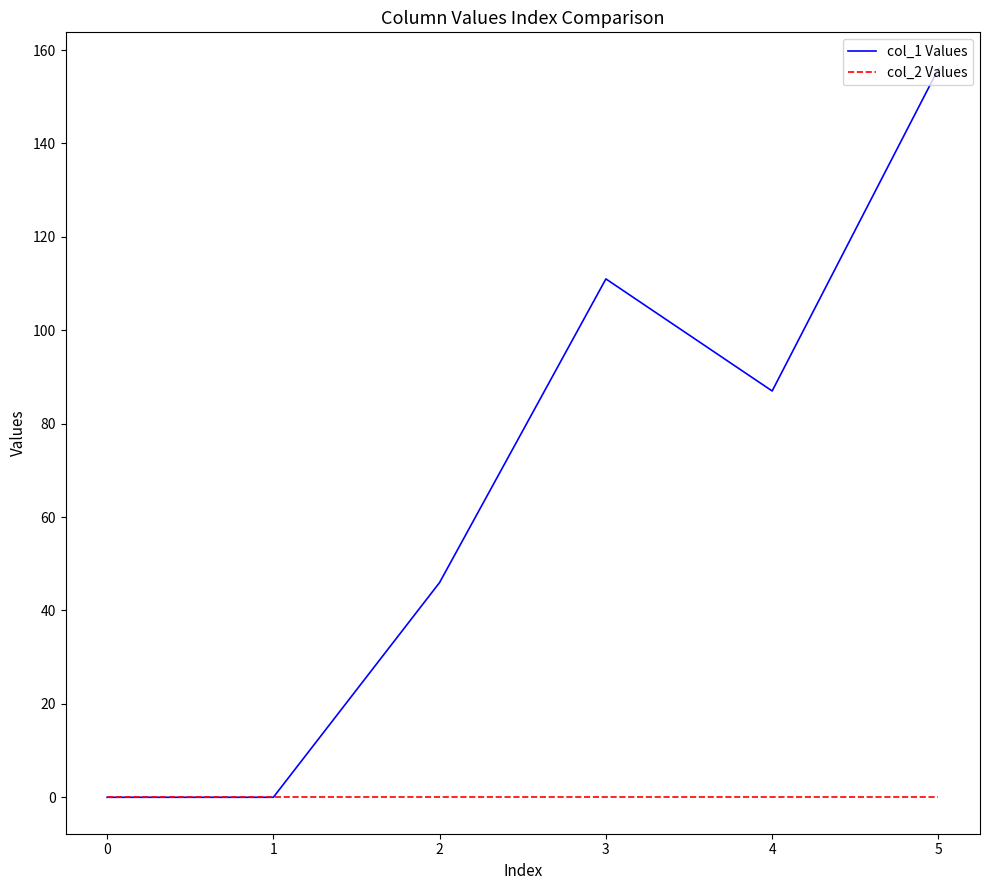

List the series in order of their overall mean, highest first.

col_1 Values, col_2 Values